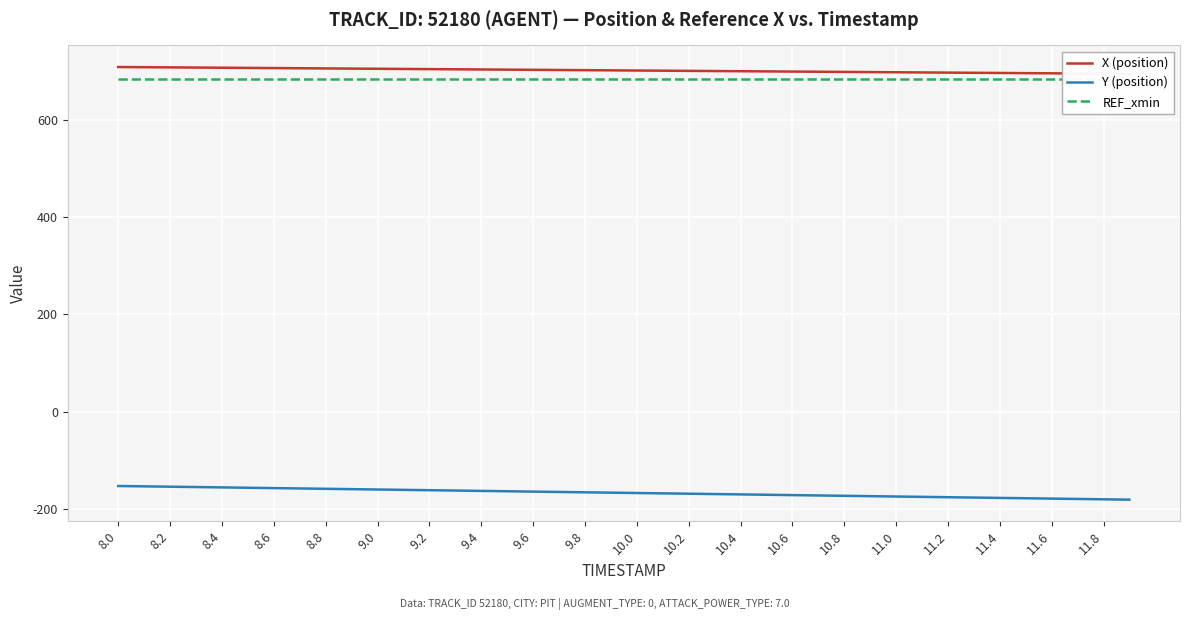

At which label is REF_xmin closest to 684?

8.0